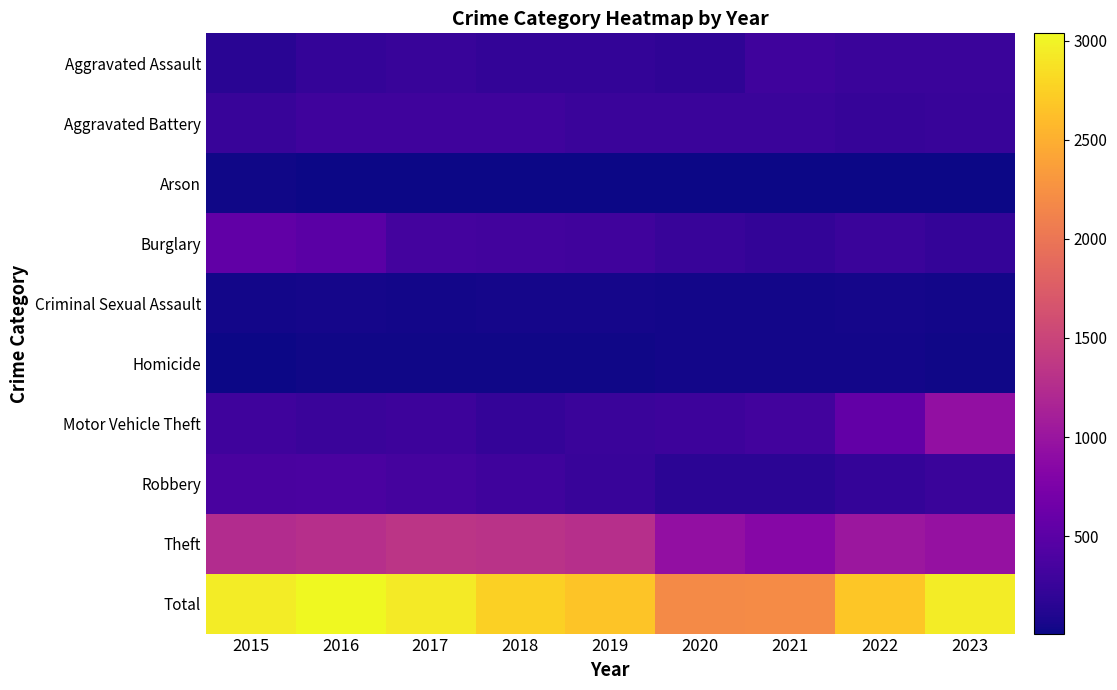

Reading left to right, extract all data points from this chart.

Aggravated Assault: 2015=161	2016=224	2017=247	2018=218	2019=219	2020=189	2021=292	2022=263	2023=257
Aggravated Battery: 2015=254	2016=296	2017=300	2018=294	2019=264	2020=267	2021=266	2022=244	2023=247
Arson: 2015=22	2016=13	2017=12	2018=8	2019=16	2020=12	2021=18	2022=15	2023=14
Burglary: 2015=545	2016=498	2017=335	2018=316	2019=304	2020=249	2021=216	2022=257	2023=224
Criminal Sexual Assault: 2015=43	2016=50	2017=41	2018=49	2019=54	2020=40	2021=33	2022=46	2023=33
Homicide: 2015=13	2016=27	2017=27	2018=23	2019=20	2020=33	2021=38	2022=36	2023=23
Motor Vehicle Theft: 2015=293	2016=268	2017=281	2018=223	2019=258	2020=284	2021=326	2022=564	2023=937
Robbery: 2015=370	2016=377	2017=351	2018=298	2019=252	2020=172	2021=167	2022=223	2023=259
Theft: 2015=1242	2016=1284	2017=1342	2018=1320	2019=1277	2020=941	2021=848	2022=1023	2023=958
Total: 2015=2943	2016=3037	2017=2936	2018=2749	2019=2664	2020=2187	2021=2204	2022=2671	2023=2952